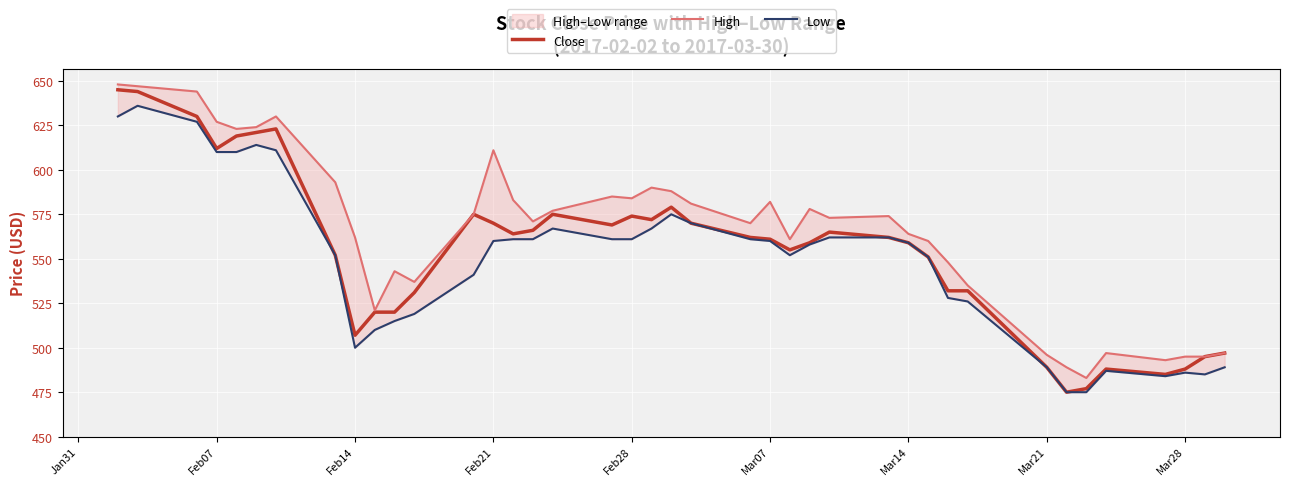

The value of Close at Mar07 is 561. True or false?

True